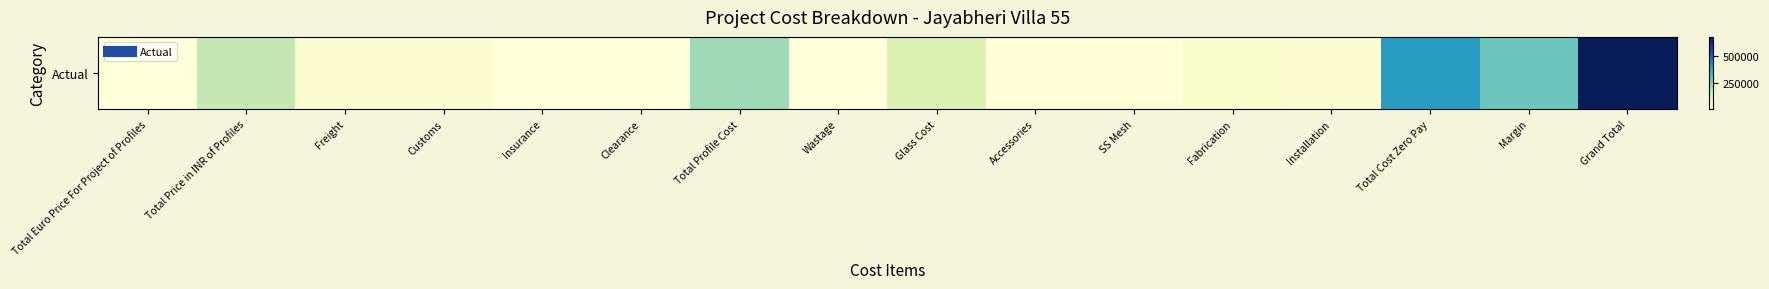

Reading left to right, list all the values displayed in this chart.

2118.8	175858.7	17585.9	21278.9	1073.6	2158.0	217955.1	3269.3	122031.3	4405.7	8528.6	24367.5	19494.0	400051.6	282037.6	682089.2